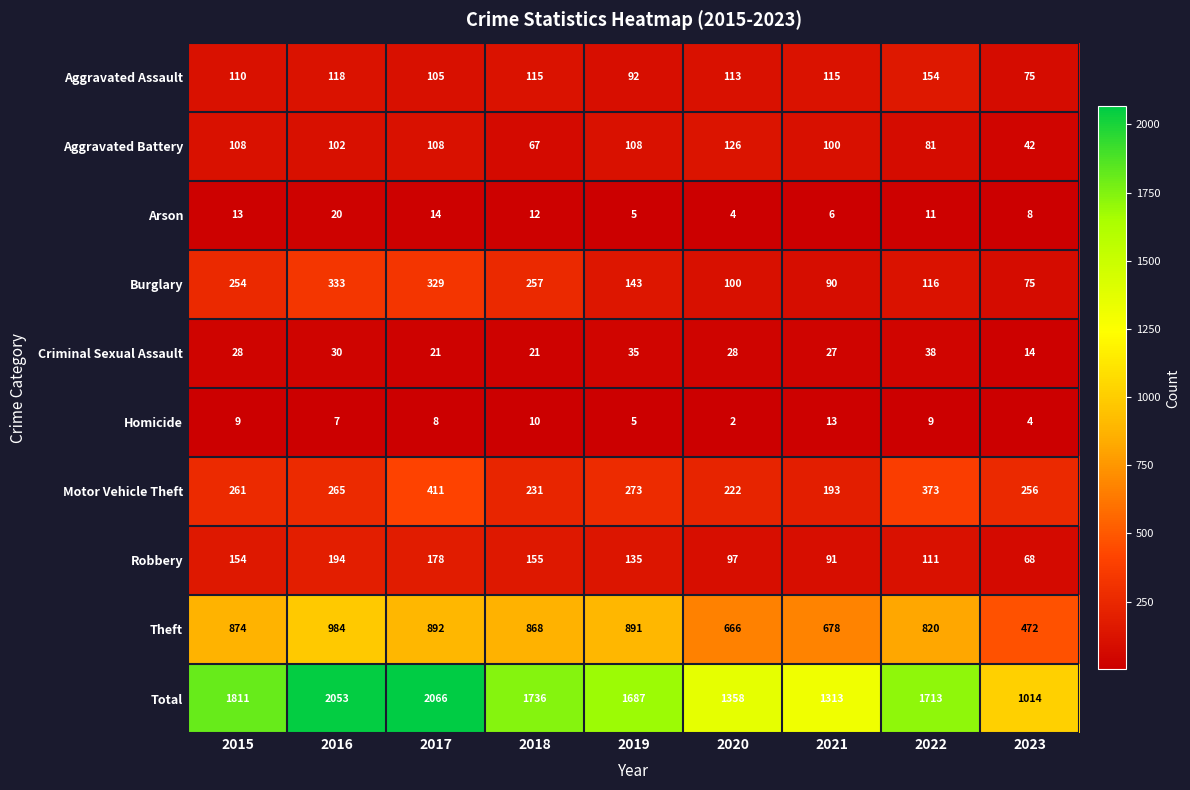

What is the average value of the Theft series?

794